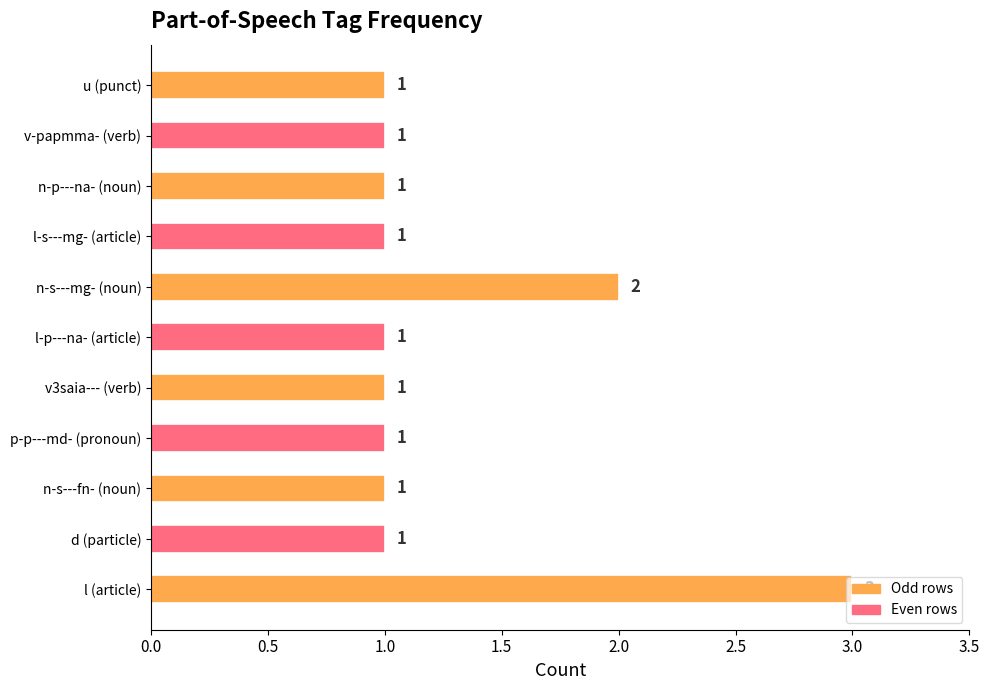

What is the ratio of the value at l (article) to the value at l-s---mg- (article)?

3.0